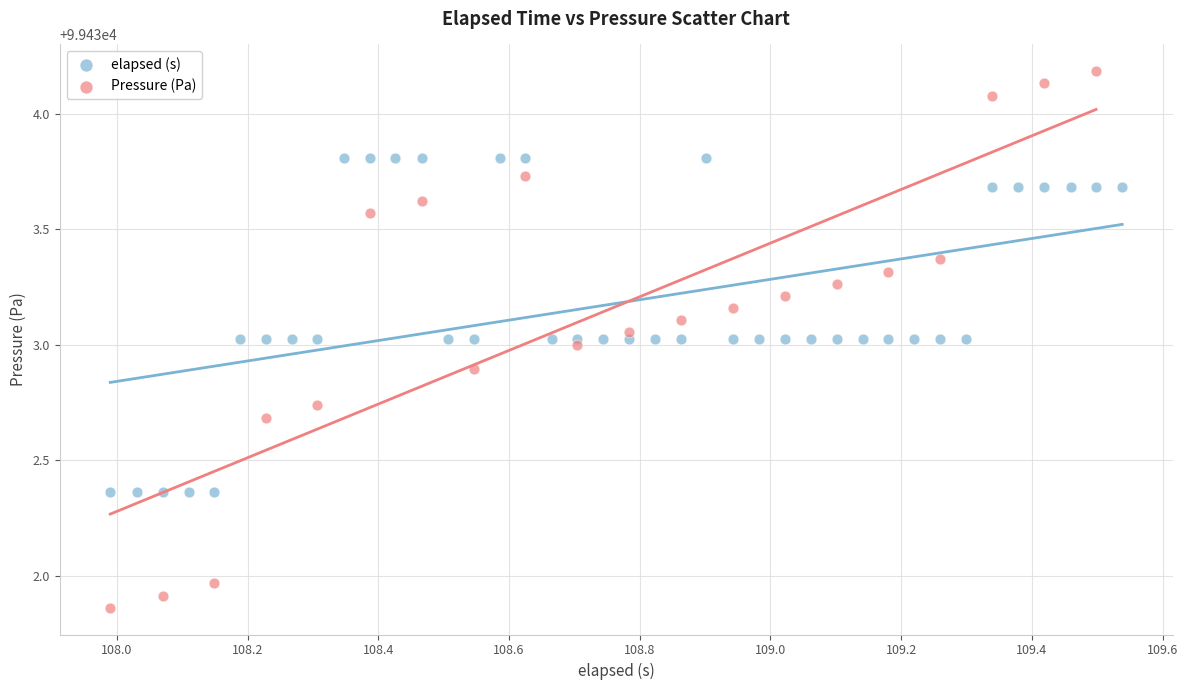

Which series reaches the minimum Y coordinate?

Pressure (Pa)